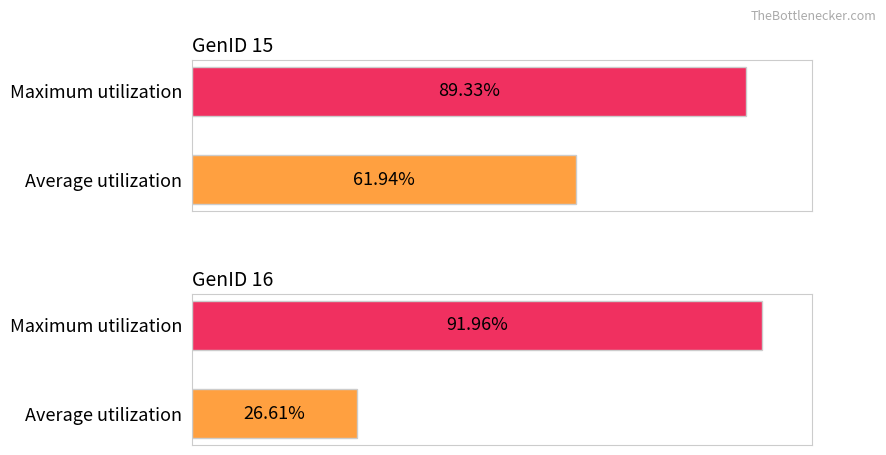

What are all the series names shown in the legend?

GenID 15, GenID 16